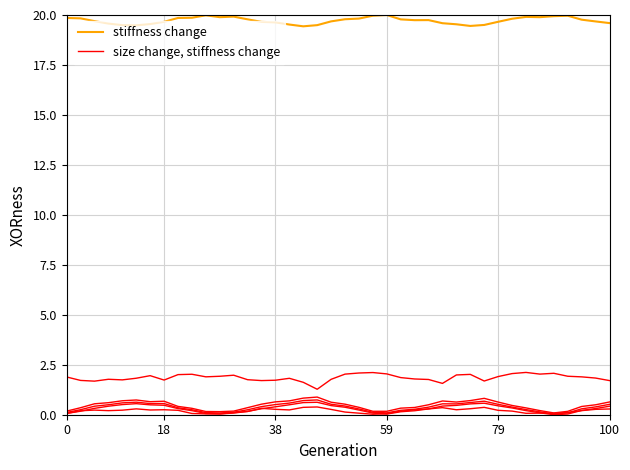

Between 6 and 36, which series saw the biggest shift?

stiffness change